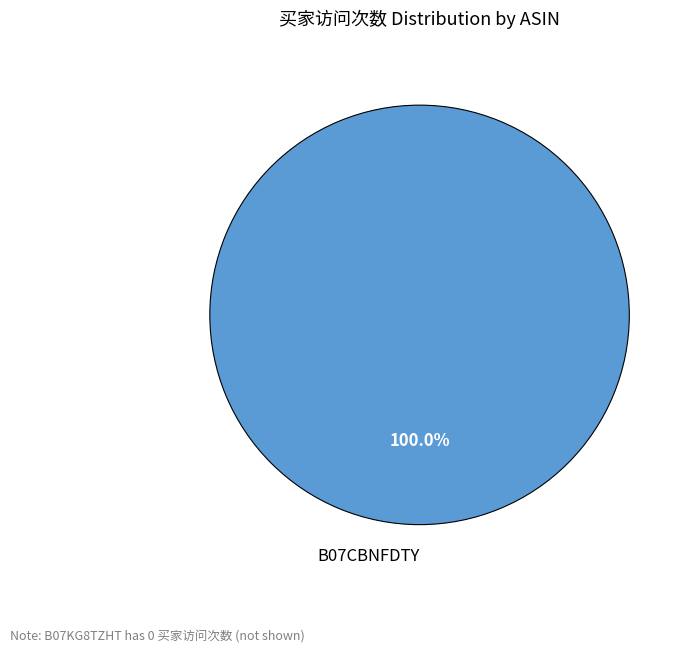

Does B07CBNFDTY account for over 50% of the chart?

Yes